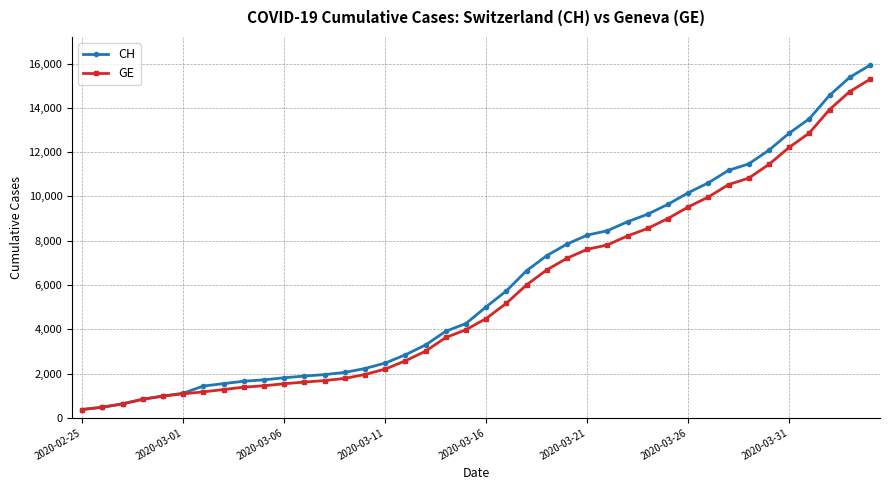

What is the minimum value shown in the chart?

375